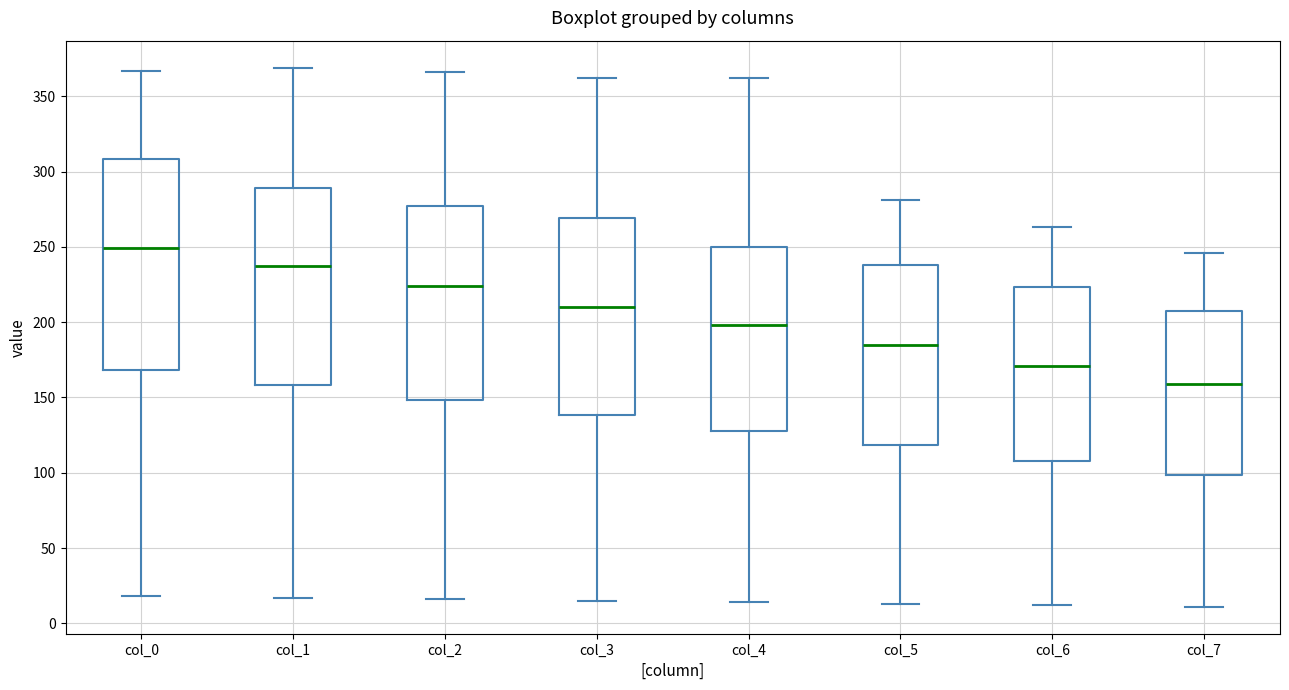

Which box is the tallest, from its lower edge to its upper edge?

col_0